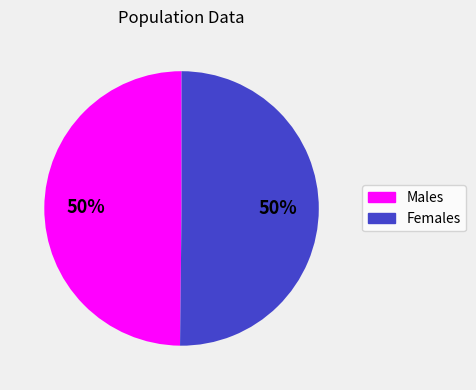

To the nearest percent, what is the average slice percentage?

50%